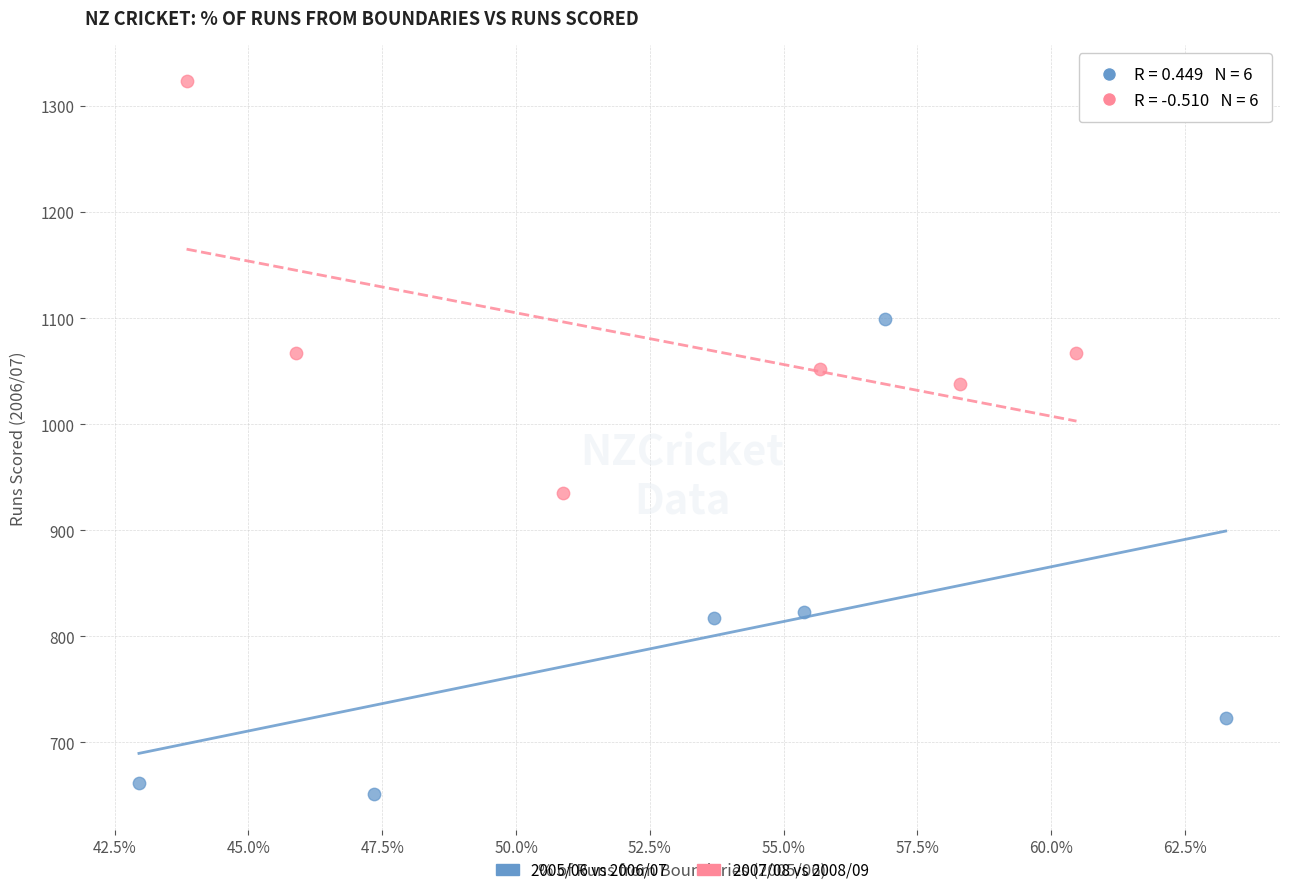

Which series contains the lowest Y value?

2005/06 vs 2006/07